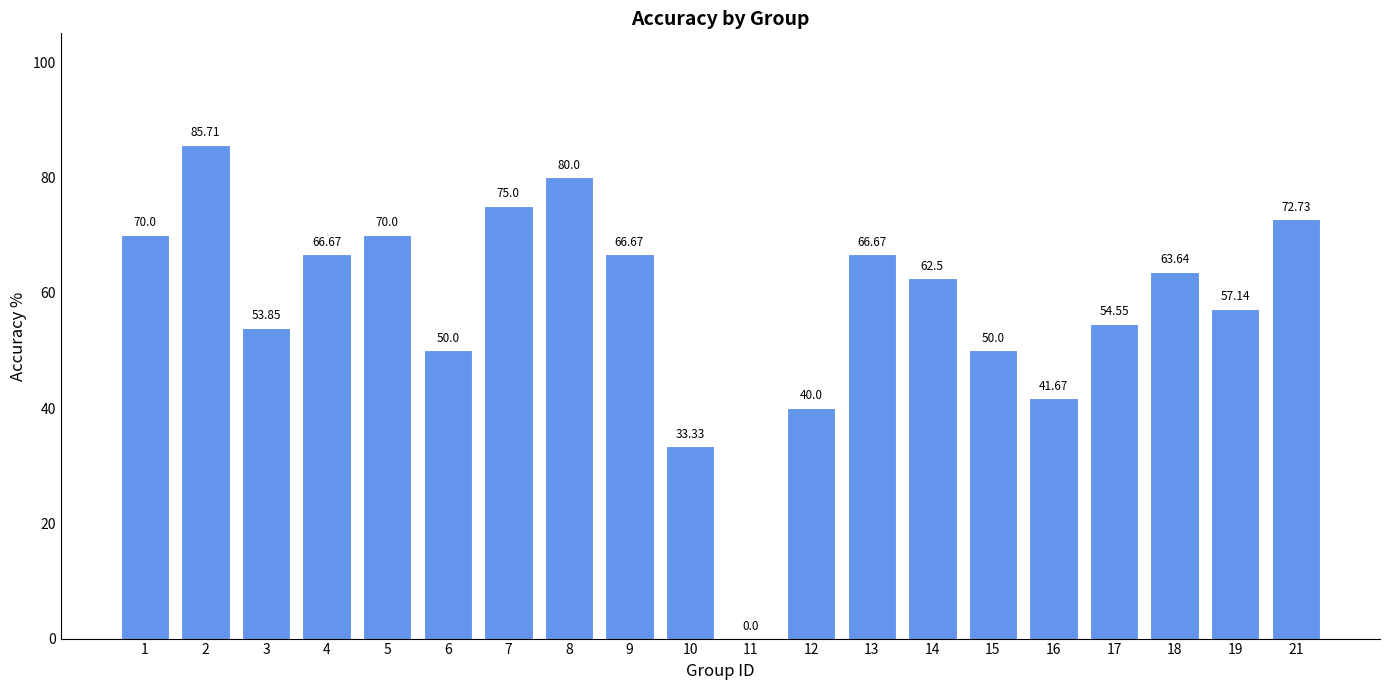

List the labels in order of value, largest first.

2, 8, 7, 21, 1, 5, 4, 9, 13, 18, 14, 19, 17, 3, 6, 15, 16, 12, 10, 11